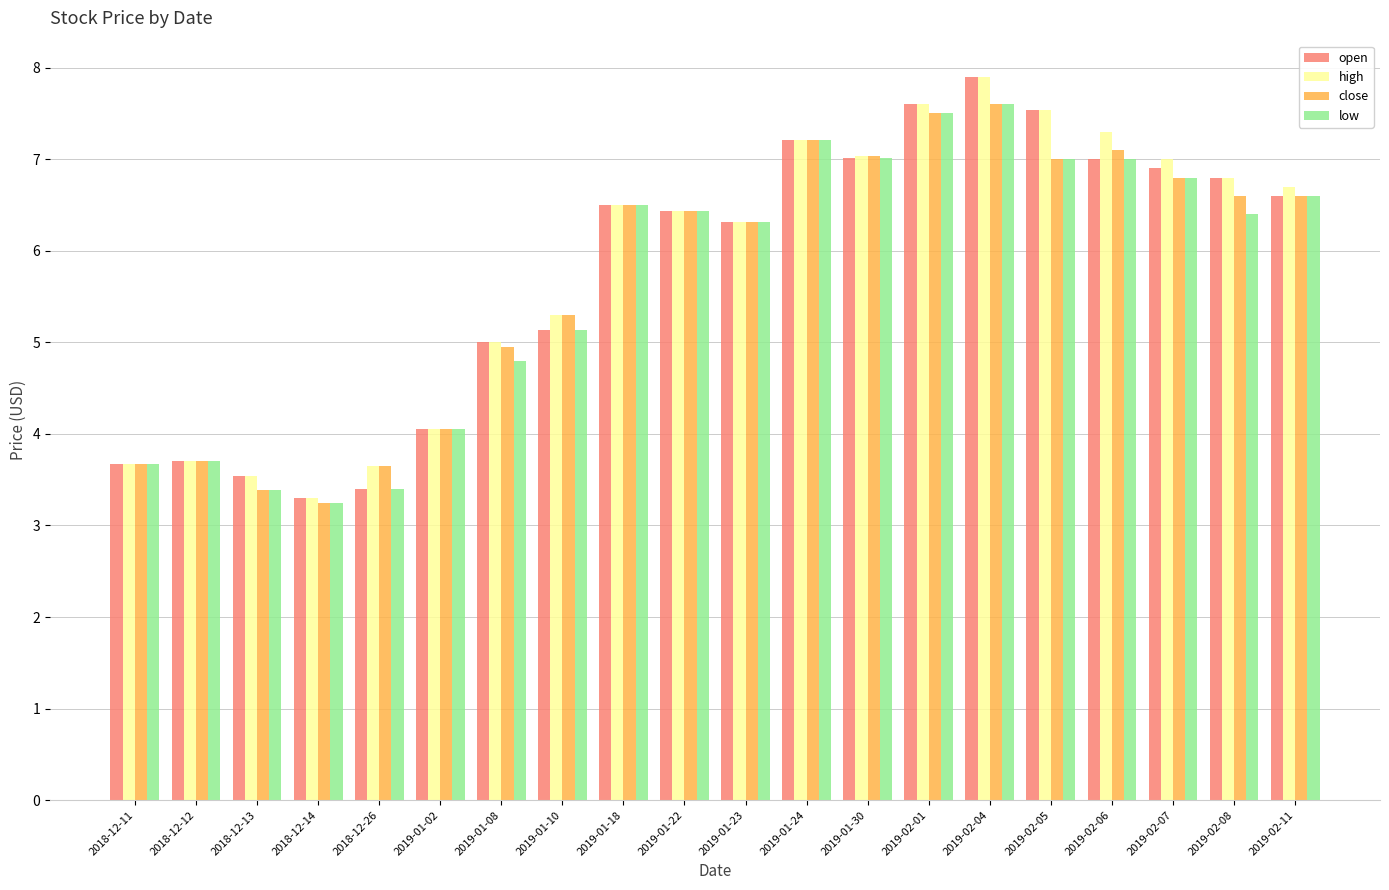

How many groups of bars are there?

20